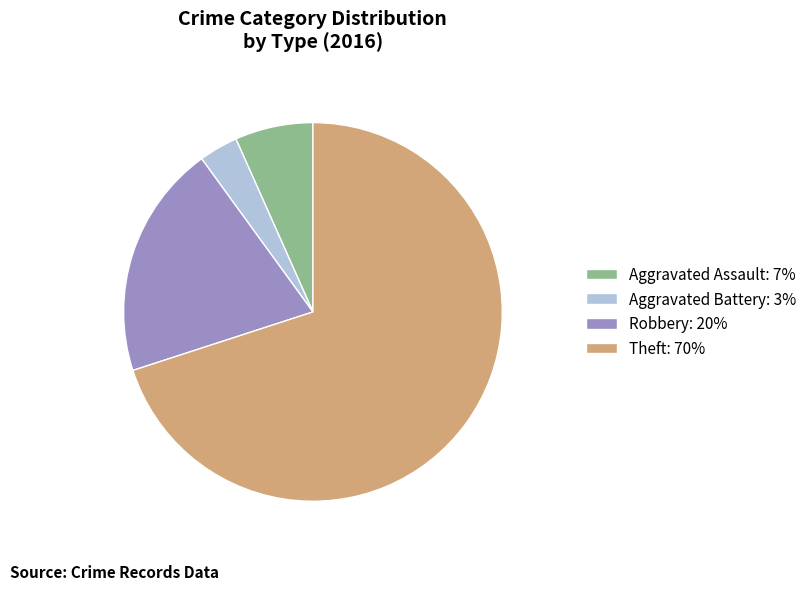

Between Theft and Aggravated Battery, which is larger?

Theft